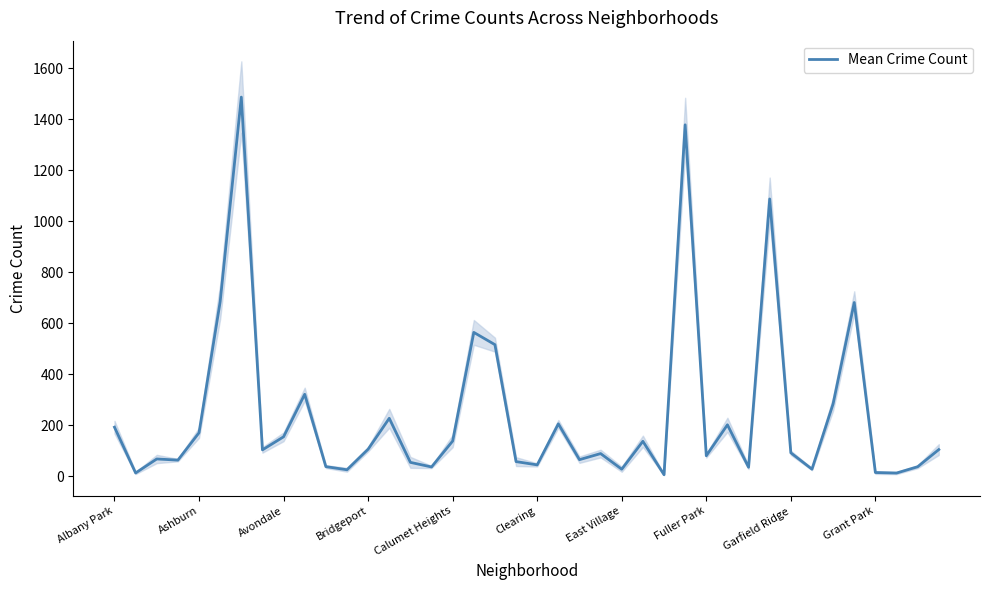

Is it true that Mean Crime Count equals 178.3 at Bridgeport?

False